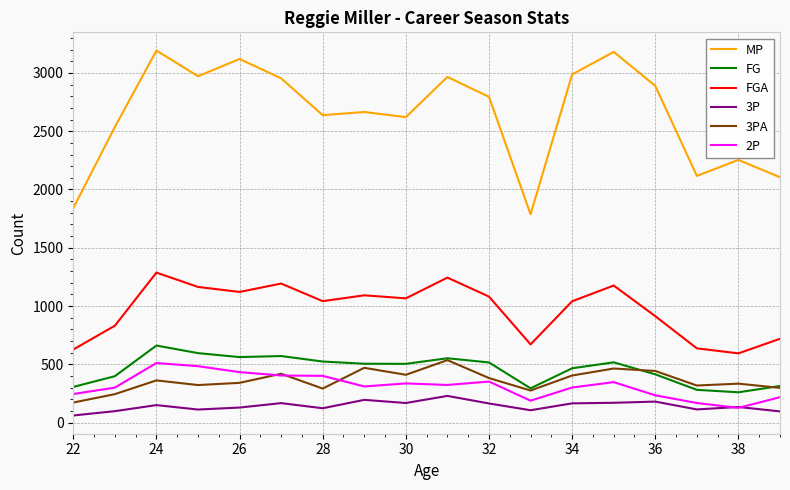

What is the maximum value shown in the chart?

3192